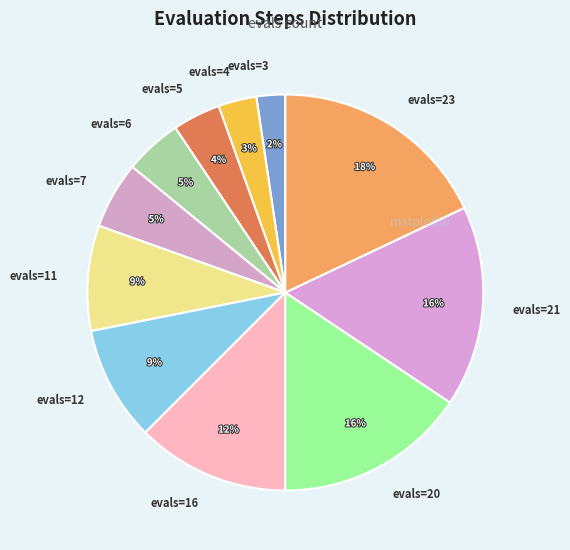

True or false: evals=5 accounts for 13% of the total.

False